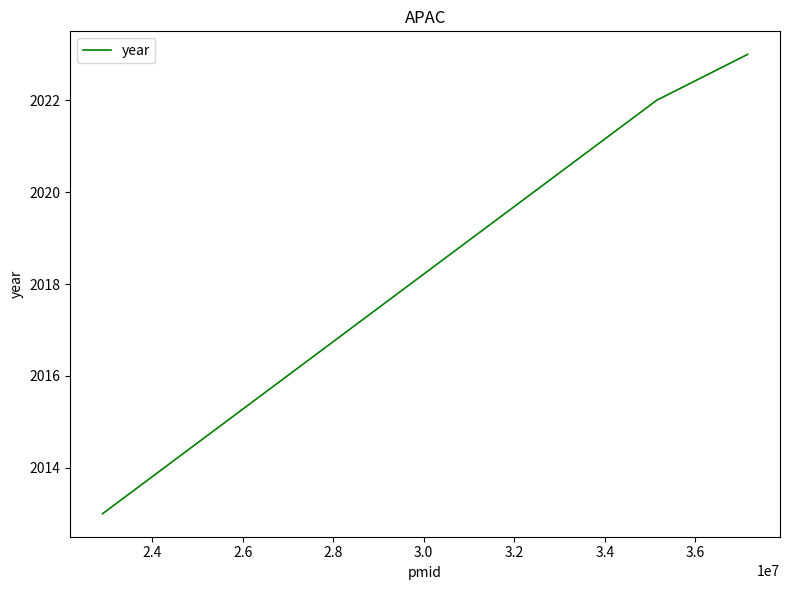

How many lines are shown in the chart?

1